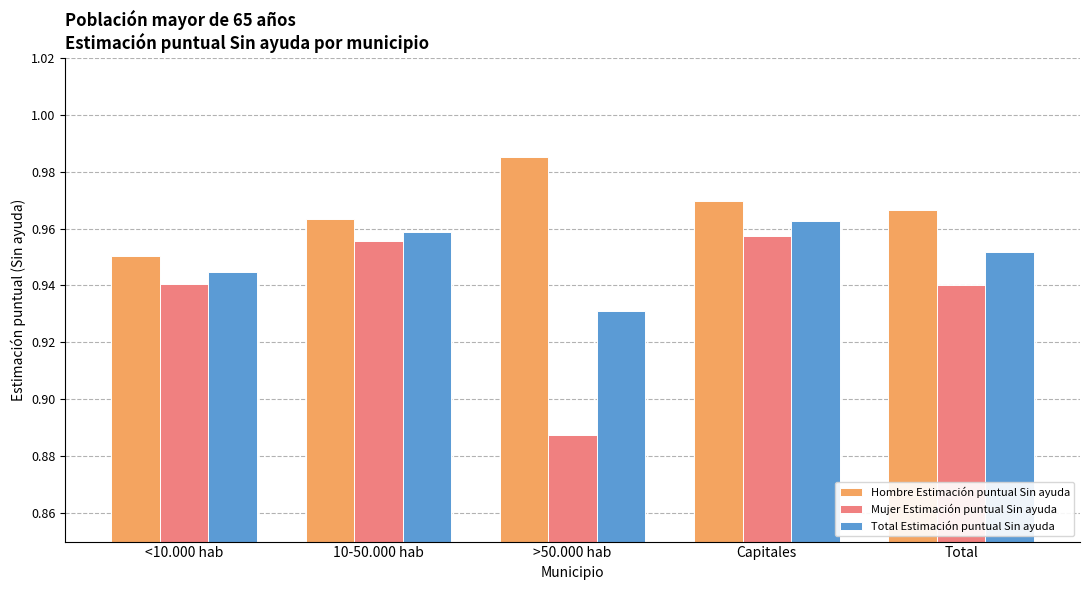

Which series has the largest total across all categories?

Hombre Estimación puntual Sin ayuda